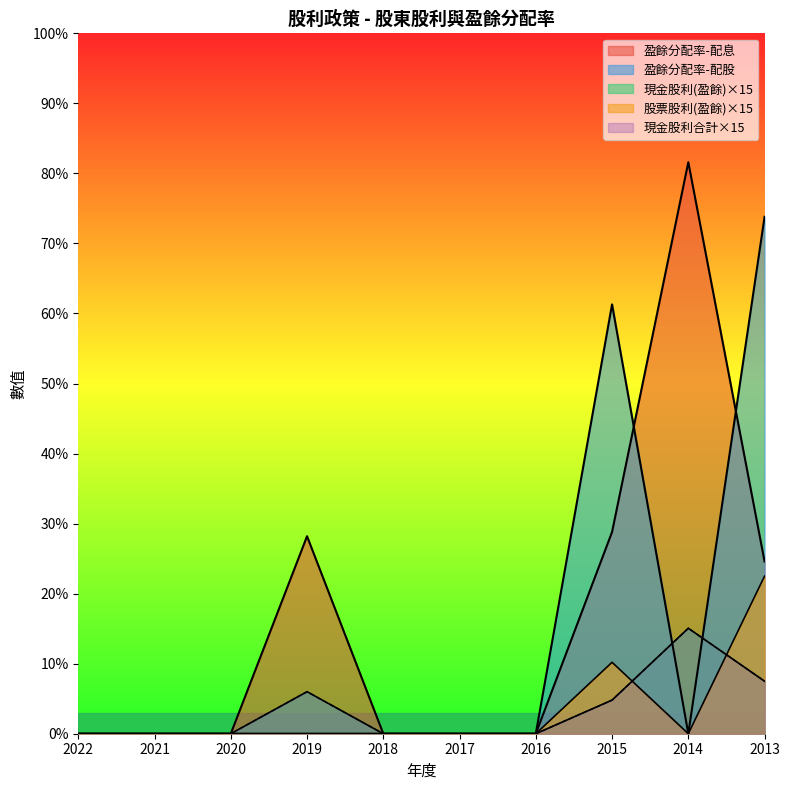

At how many categories does at least one series exceed 3?

4